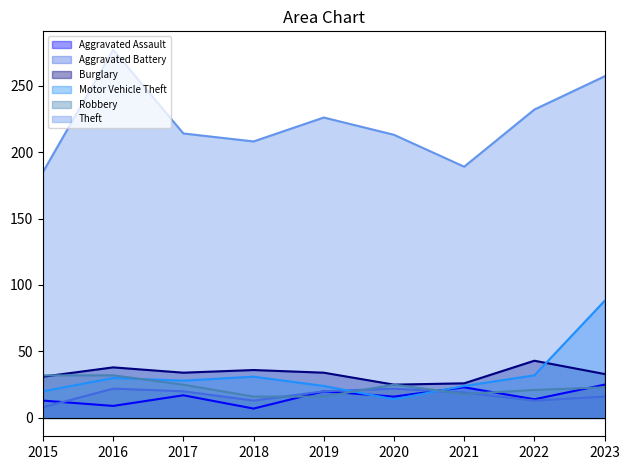

True or false: Burglary and Theft intersect in this chart.

False